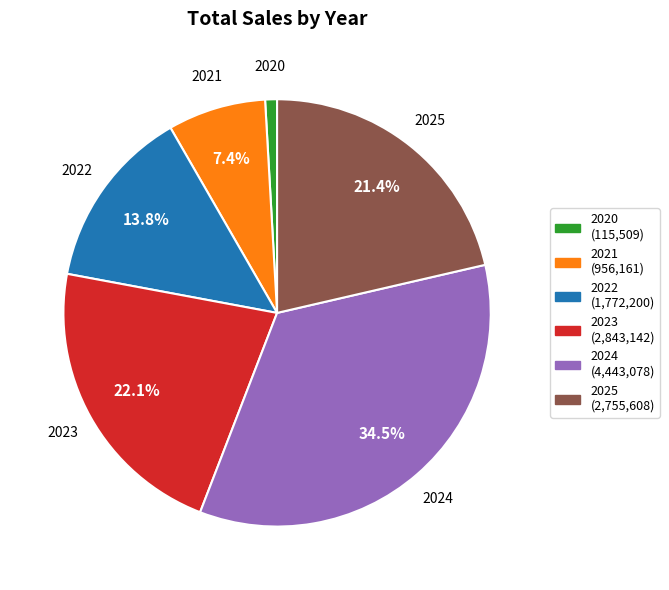

To the nearest percent, what is the difference between the largest and smallest slice percentages?

34%